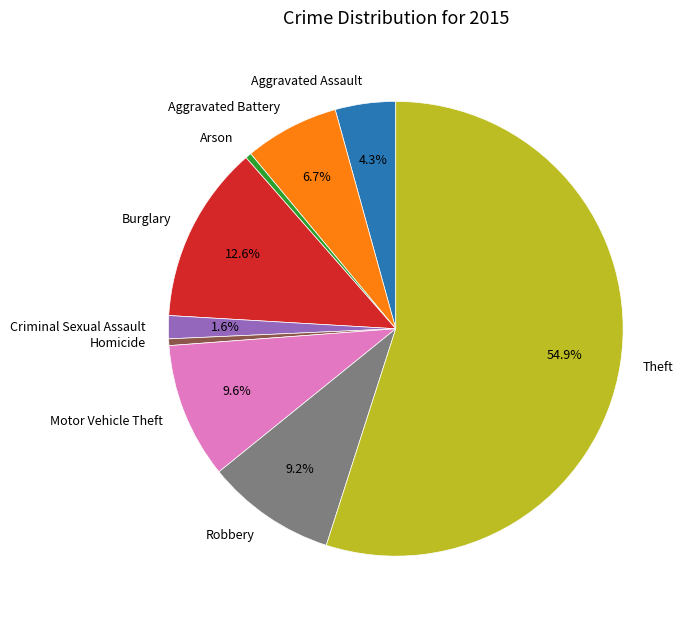

Does Theft represent more than half of the total?

Yes